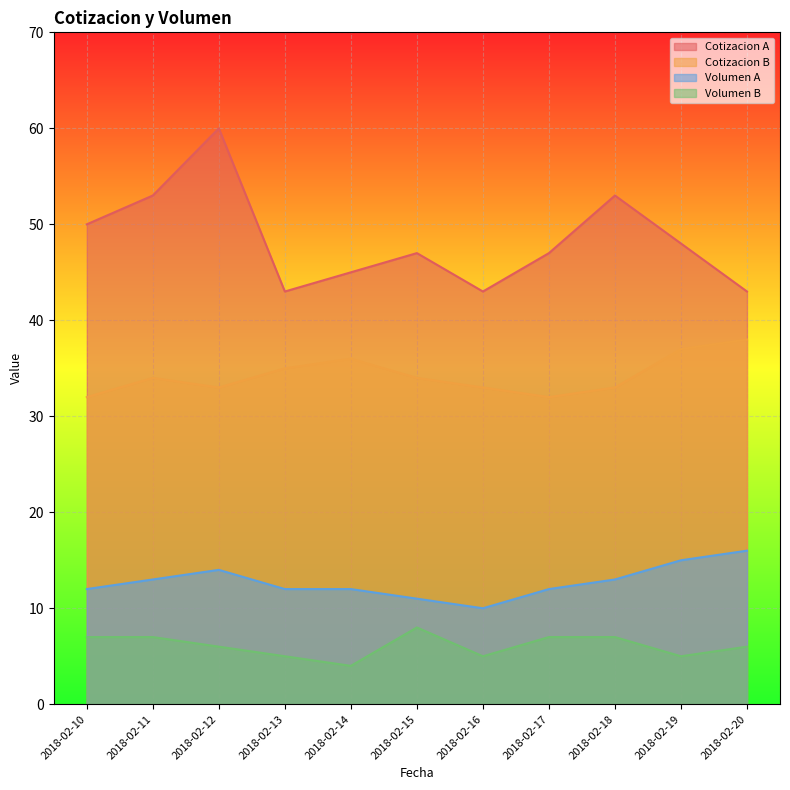

At how many categories does at least one series exceed 21?

11